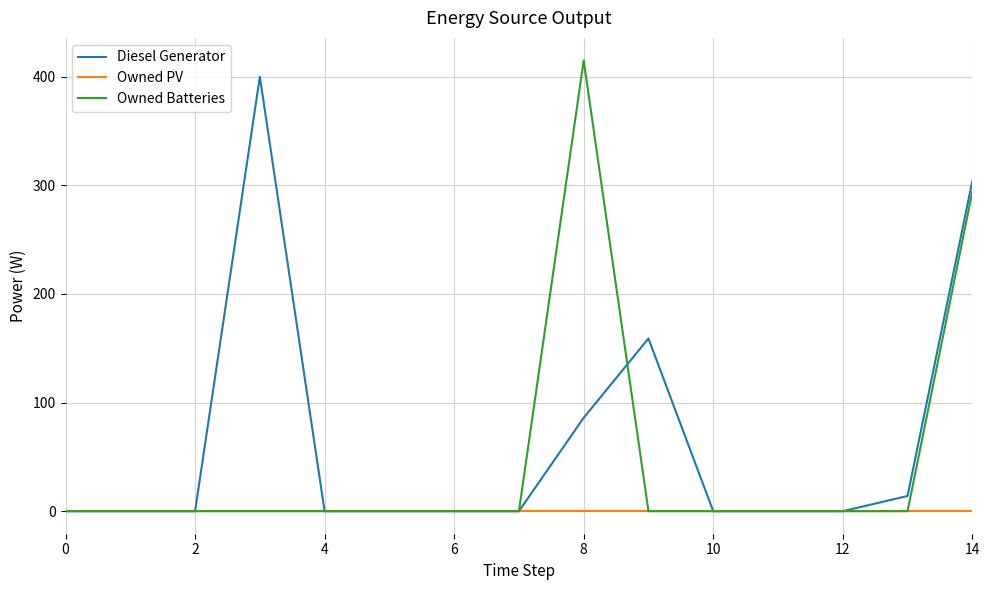

What is the greatest value displayed?

415